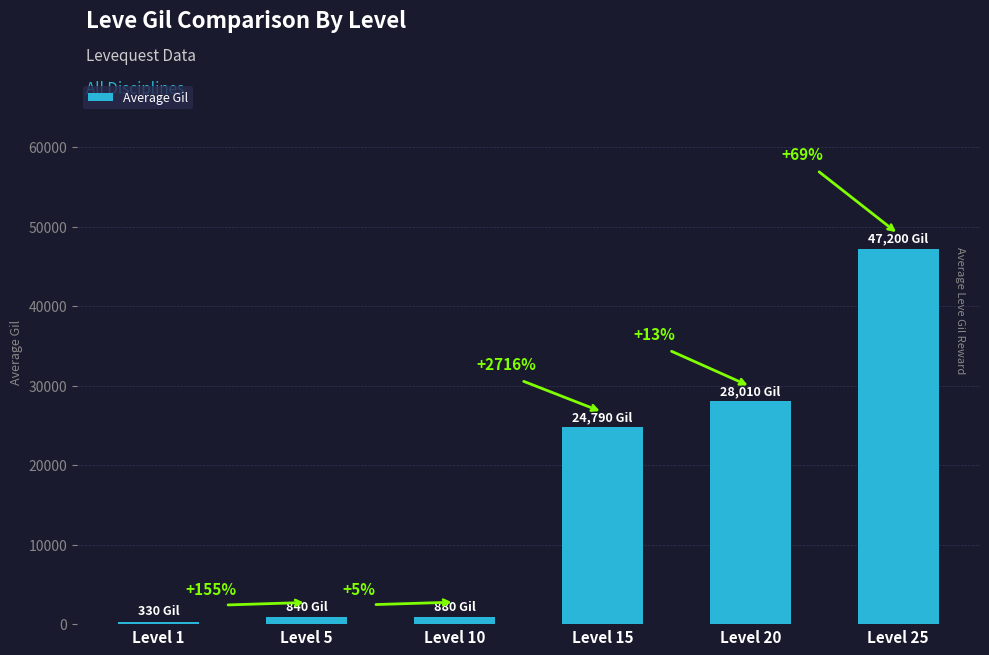

What is the change in value from Level 1 to Level 15?

+24460